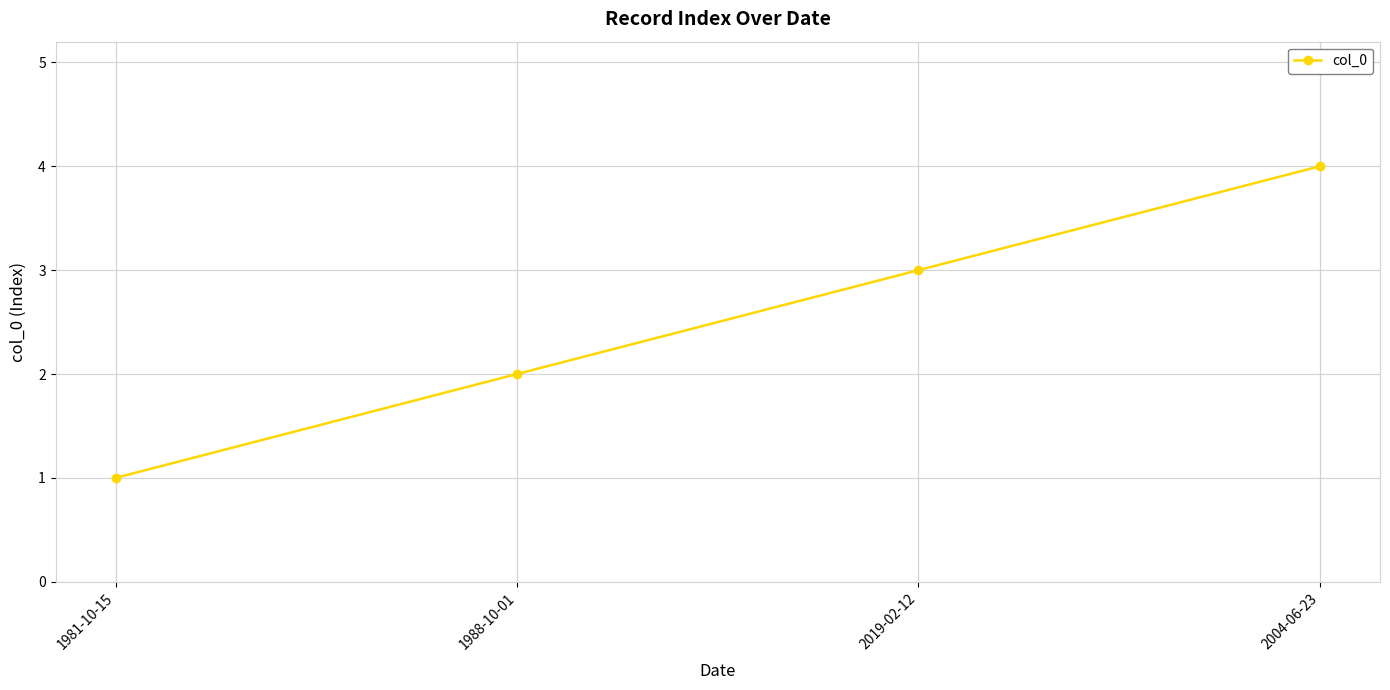

What is the sum of all values?

10